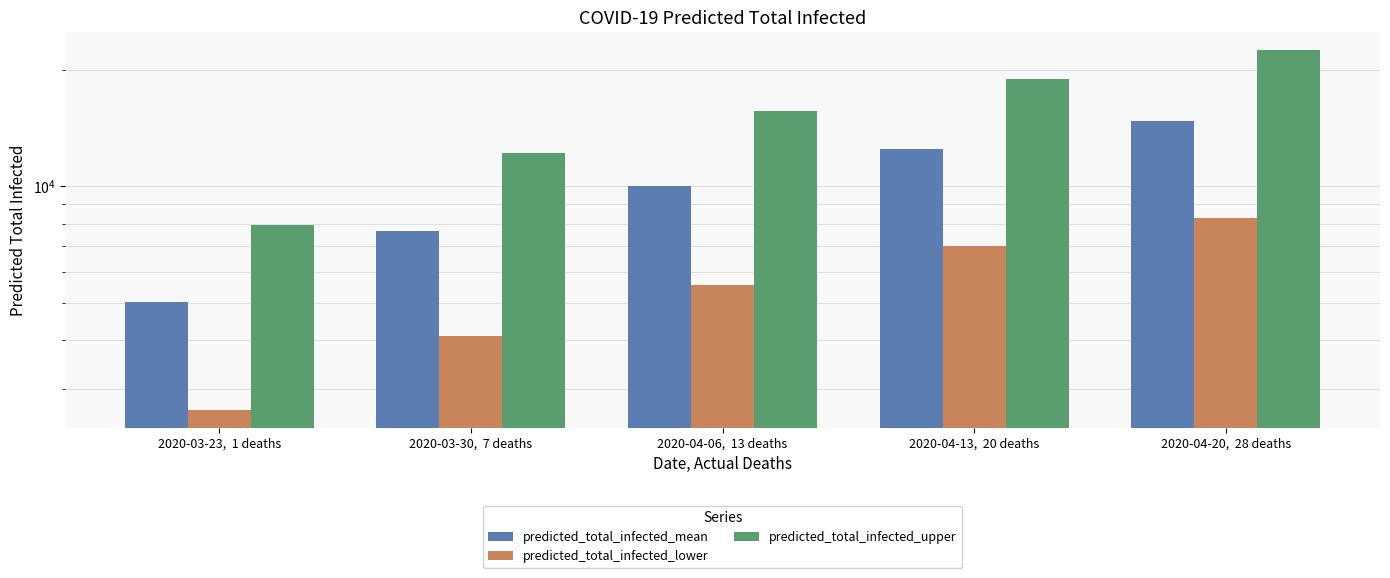

Is it true that predicted_total_infected_mean equals 12500 at 2020-04-13,  20 deaths?

True